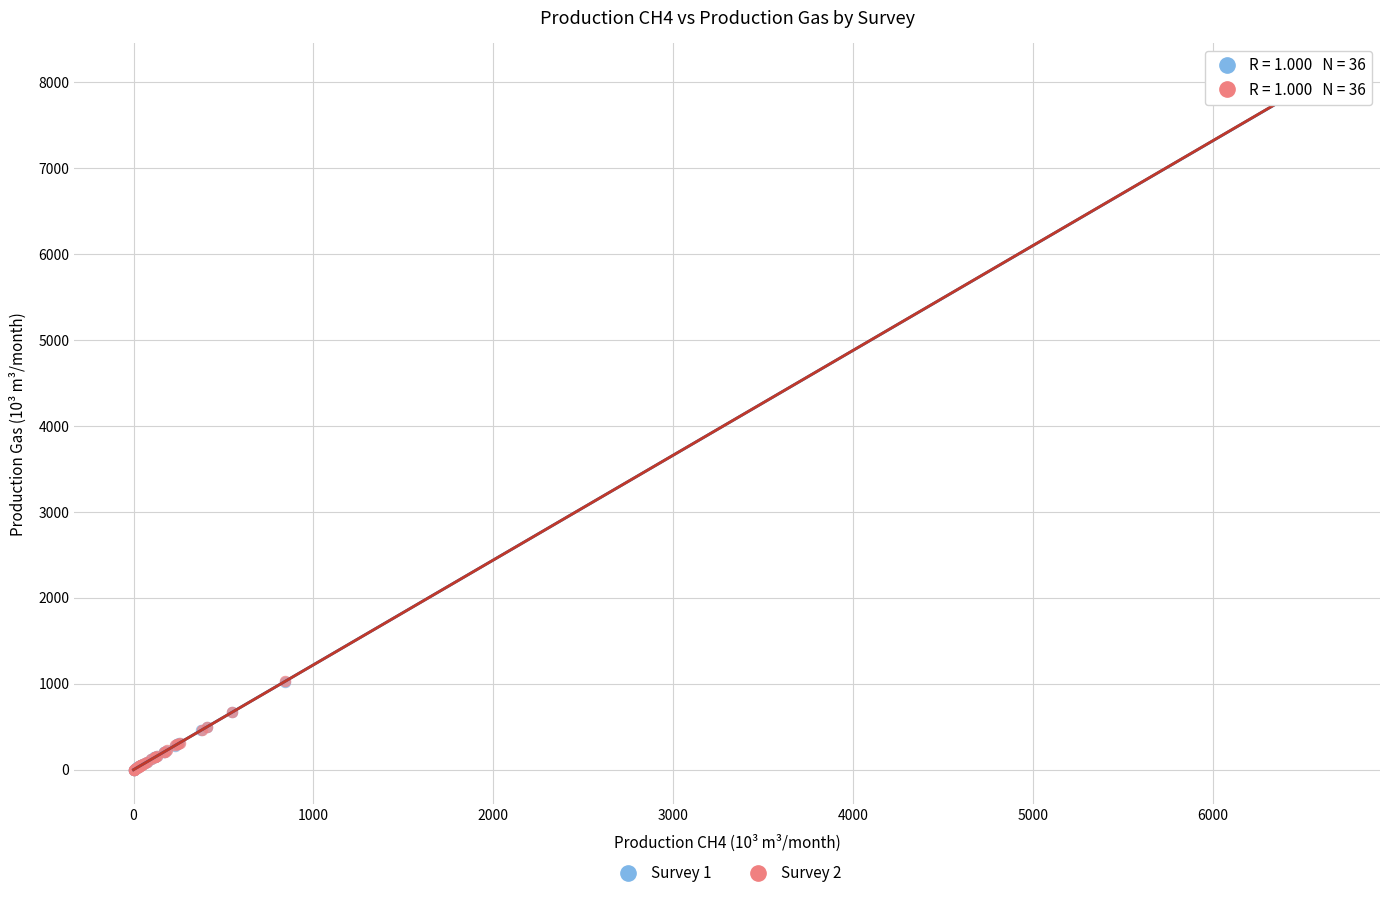

What are all the series names shown in the legend?

Survey 1, Survey 2